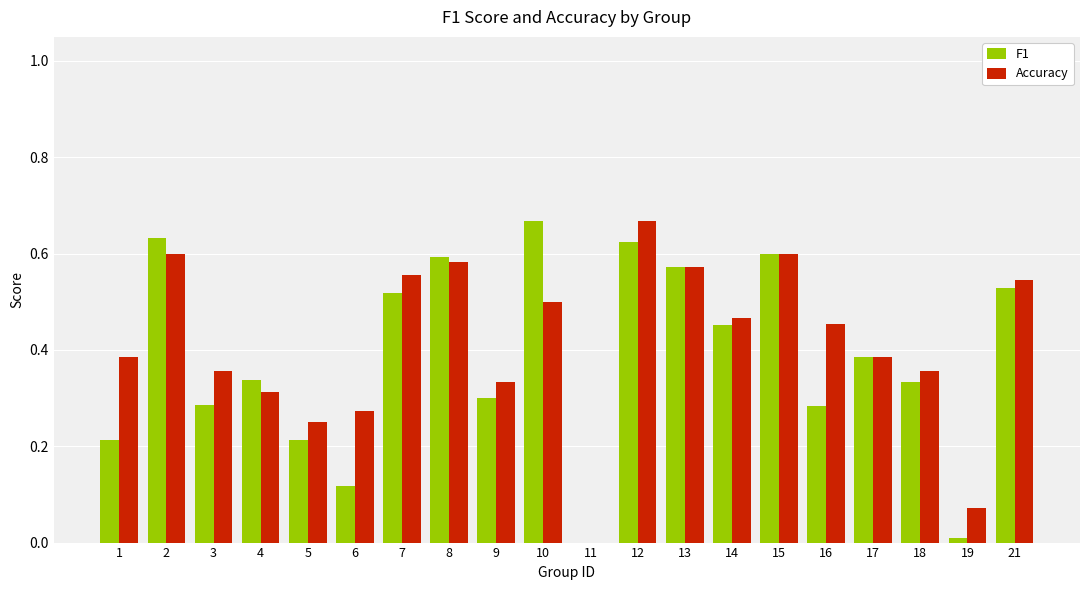

Which series changed the most between 4 and 13?

Accuracy